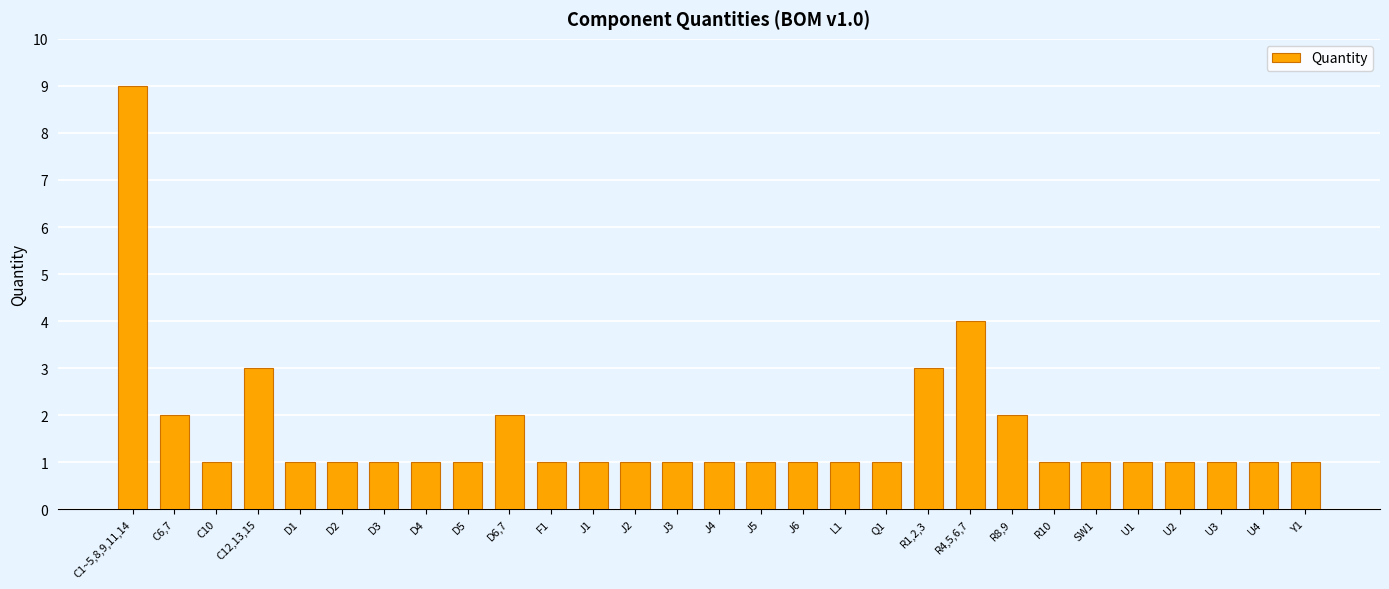

The chart shows a value of 0 at D5. True or false?

False